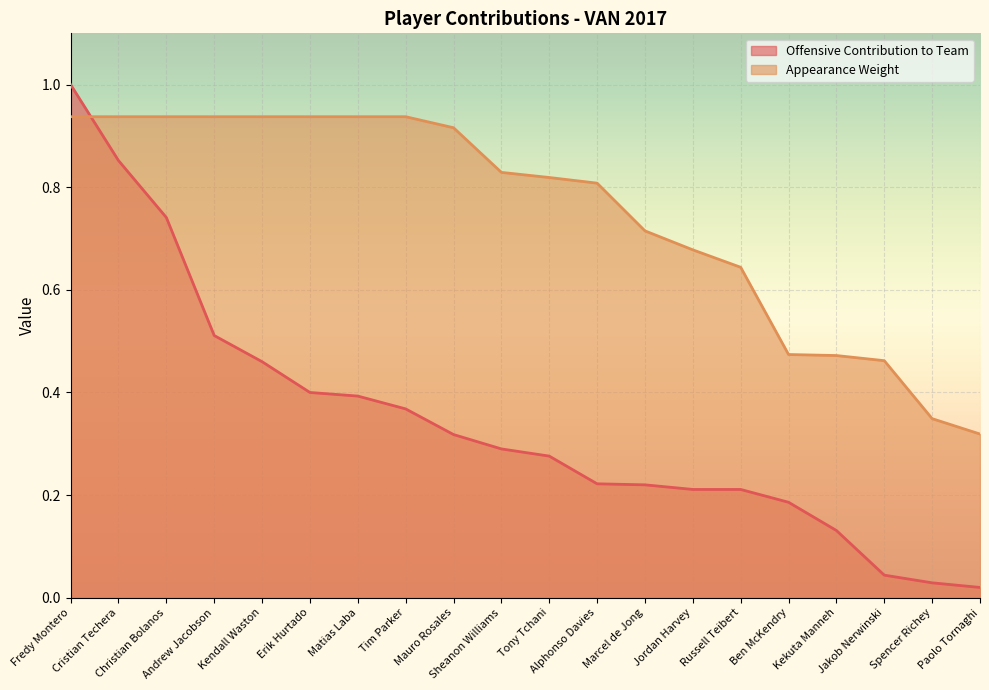

What is the sum of all Appearance Weight values?

15.0